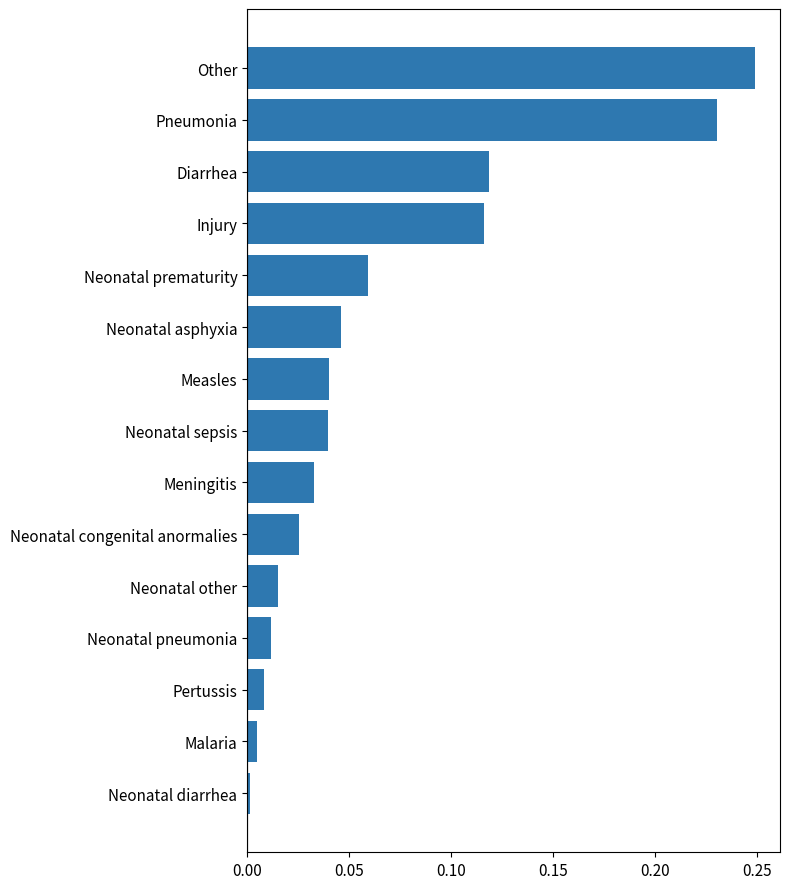

True or false: the data shows 0.0 at Meningitis.

True